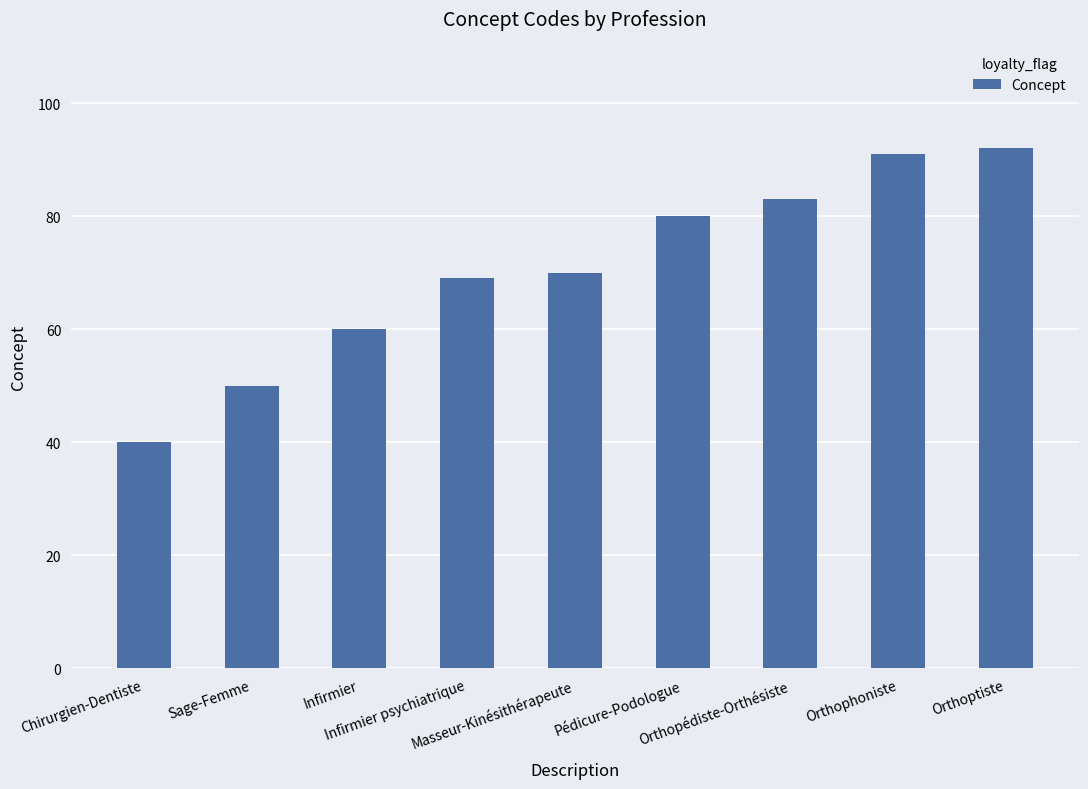

Reading left to right, what are all the values shown in this chart?

Chirurgien-Dentiste=40	Sage-Femme=50	Infirmier=60	Infirmier psychiatrique=69	Masseur-Kinésithérapeute=70	Pédicure-Podologue=80	Orthopédiste-Orthésiste=83	Orthophoniste=91	Orthoptiste=92